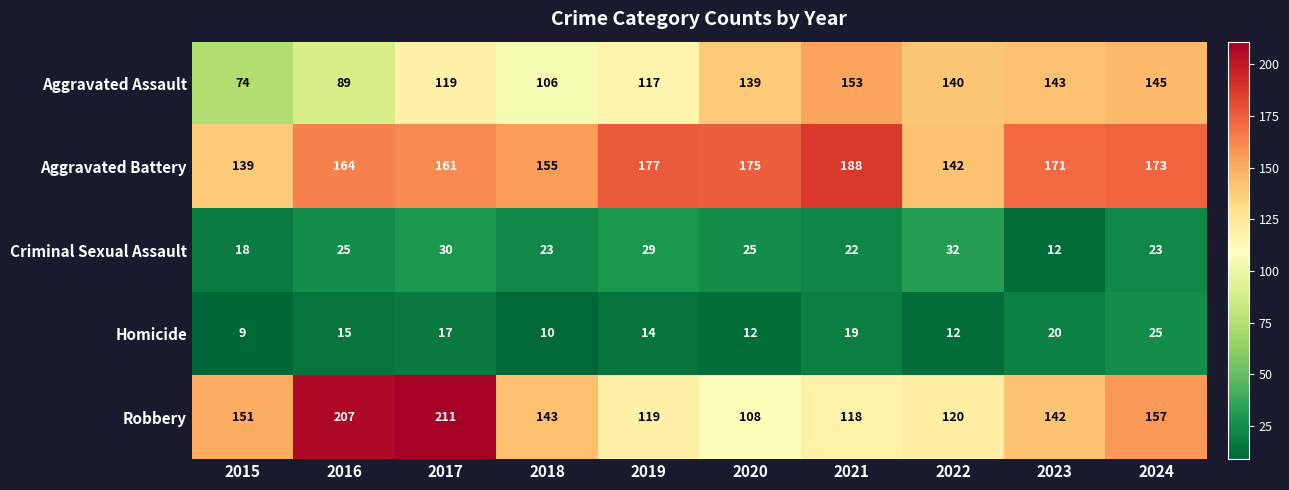

At which label is Robbery closest to 159?

2024